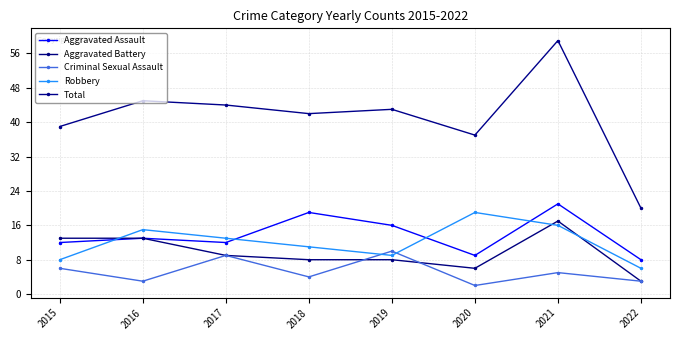

Reading left to right, list all the values displayed in this chart.

Aggravated Assault: 2015=12	2016=13	2017=12	2018=19	2019=16	2020=9	2021=21	2022=8
Aggravated Battery: 2015=13	2016=13	2017=9	2018=8	2019=8	2020=6	2021=17	2022=3
Criminal Sexual Assault: 2015=6	2016=3	2017=9	2018=4	2019=10	2020=2	2021=5	2022=3
Robbery: 2015=8	2016=15	2017=13	2018=11	2019=9	2020=19	2021=16	2022=6
Total: 2015=39	2016=45	2017=44	2018=42	2019=43	2020=37	2021=59	2022=20